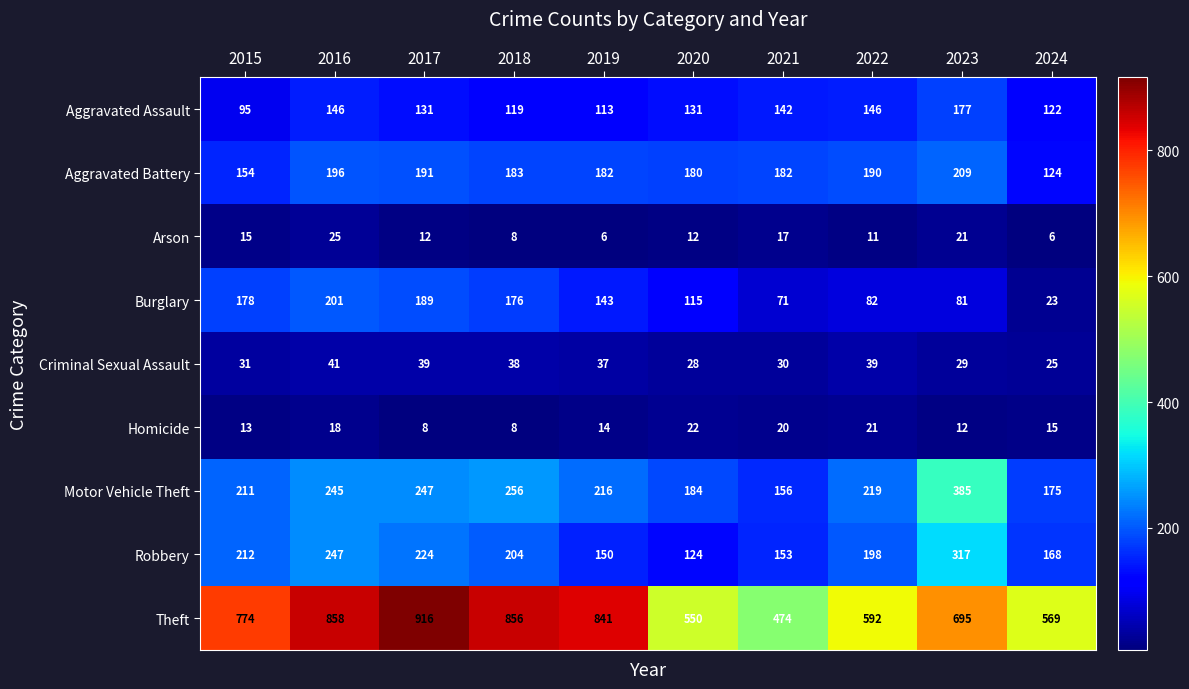

Is it true that Burglary equals 201 at 2016?

True